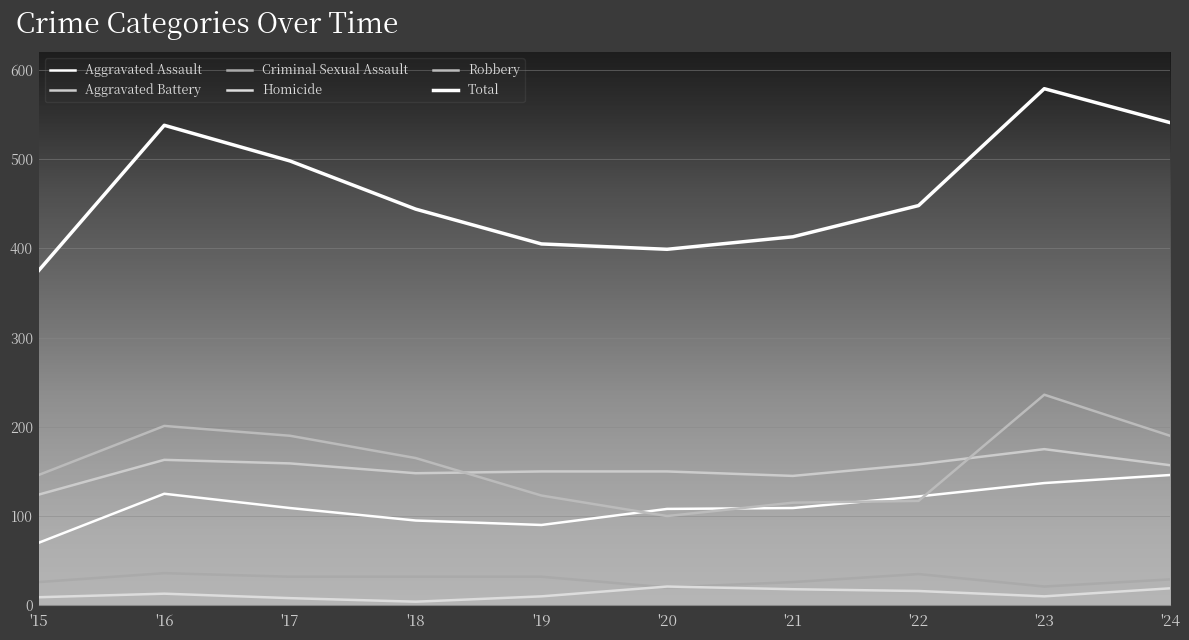

Does the chart display data point markers on the line(s)?

No